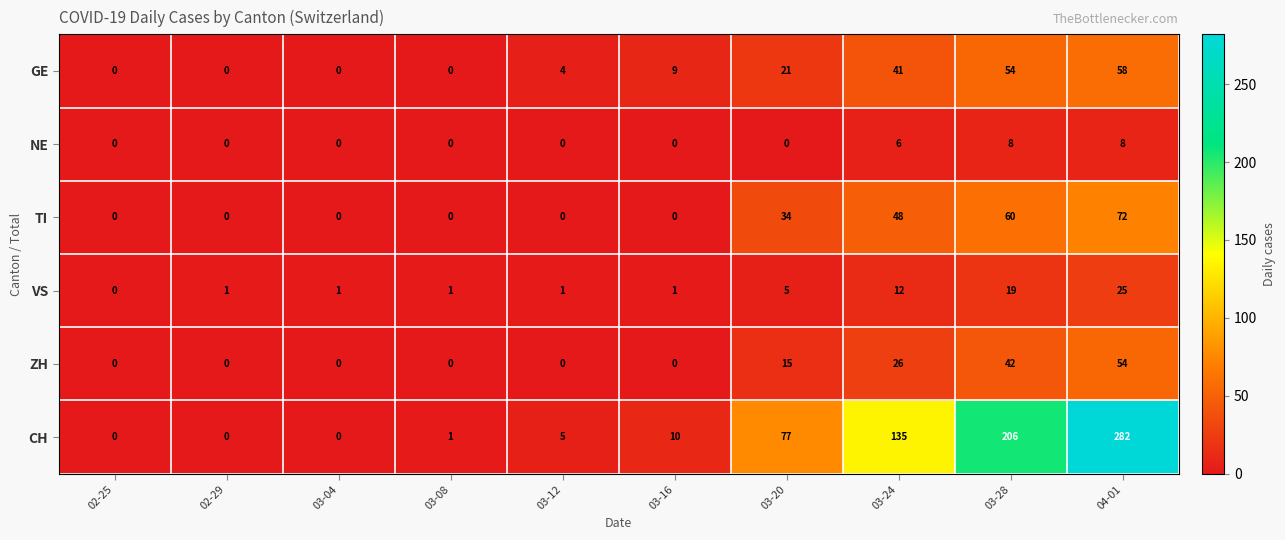

What is the sum of the VS values at 03-20 and 03-08?

6